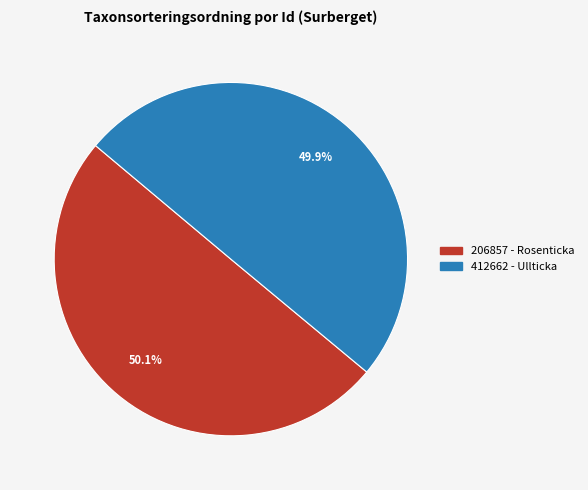

Is the sum of 206857 - Rosenticka and 412662 - Ullticka greater than half?

Yes